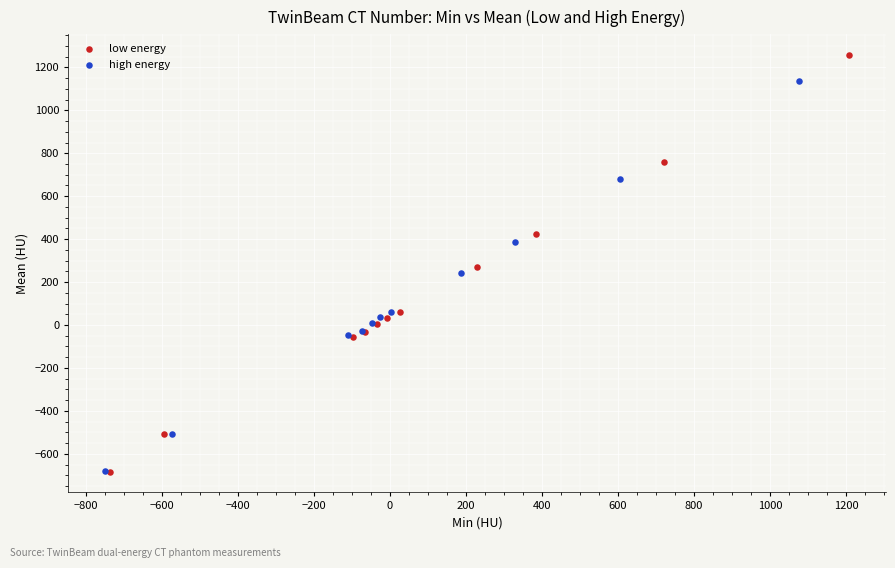

Which series contains the highest Y value?

low energy